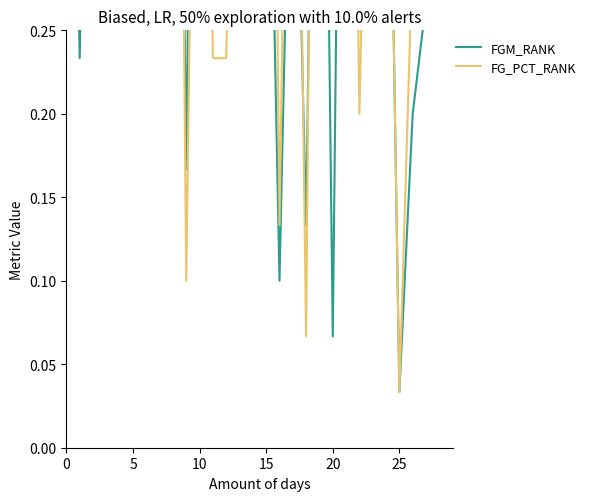

Which label corresponds to the smallest value in the chart?

25